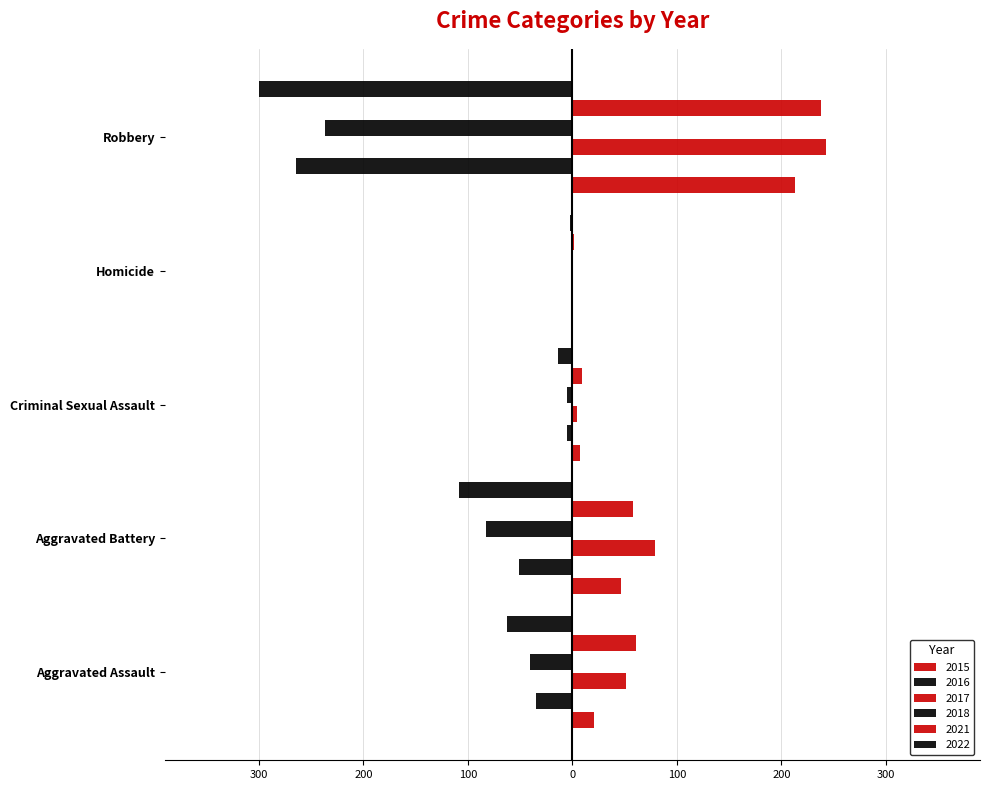

True or false: 2017 has a value of 2 at Homicide.

False